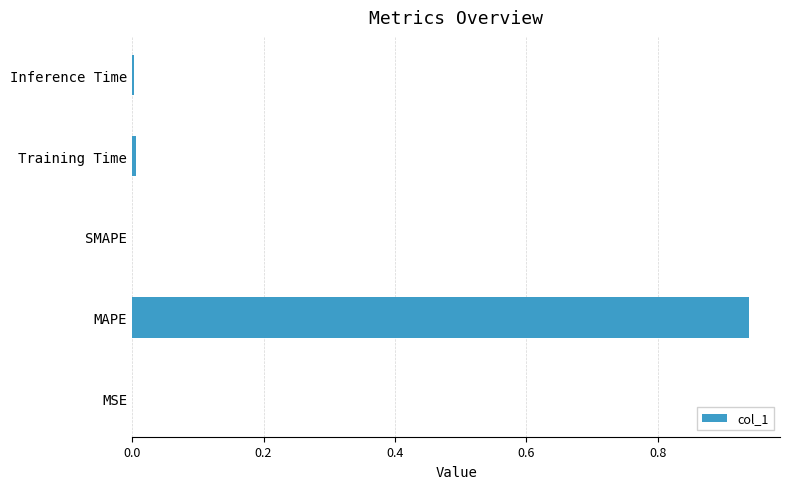

Count the number of categories in the chart.

5